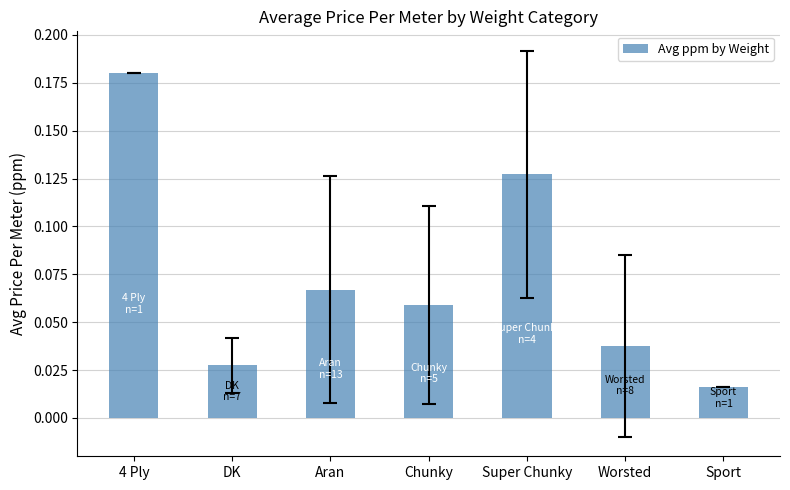

What is the sum of all values?

0.5